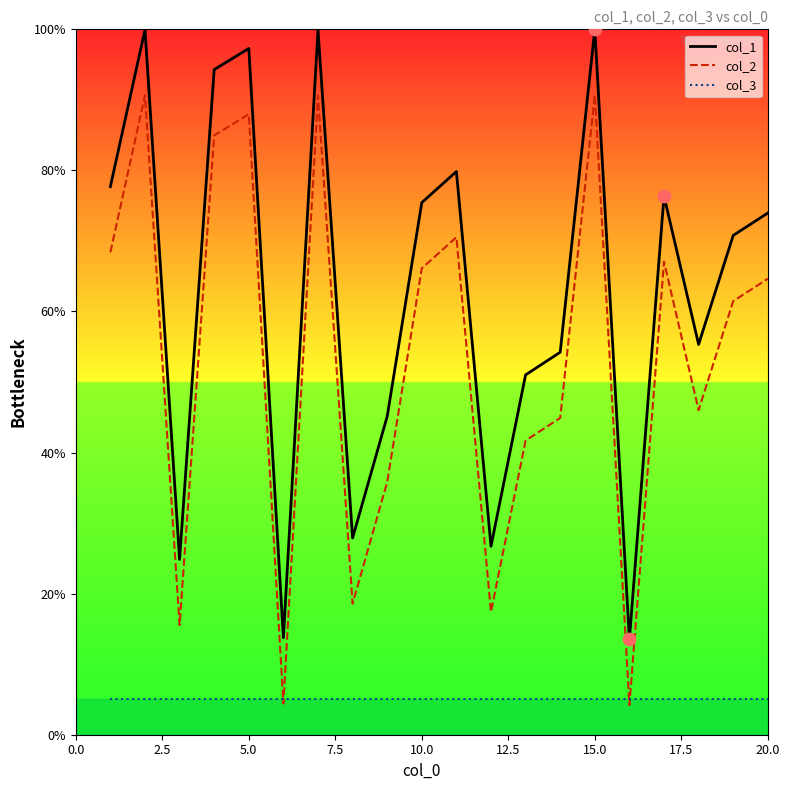

True or false: col_2 and col_1 cross at least once.

False